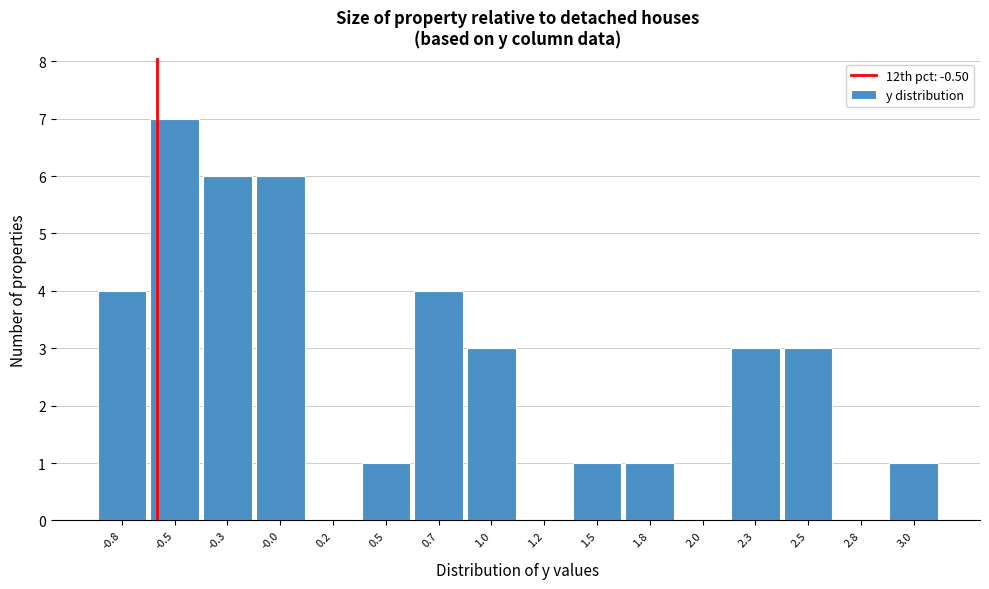

Reading left to right, extract all data points from this chart.

-0.8=4	-0.5=7	-0.3=6	-0.0=6	0.2=0	0.5=1	0.7=4	1.0=3	1.2=0	1.5=1	1.8=1	2.0=0	2.3=3	2.5=3	2.8=0	3.0=1